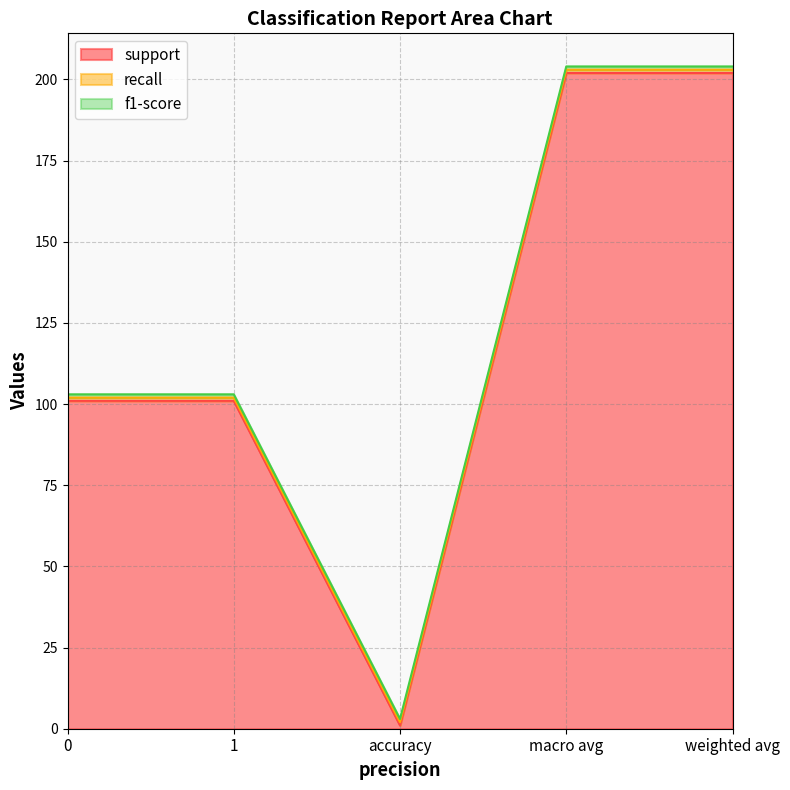

At how many categories does at least one series exceed 51?

4